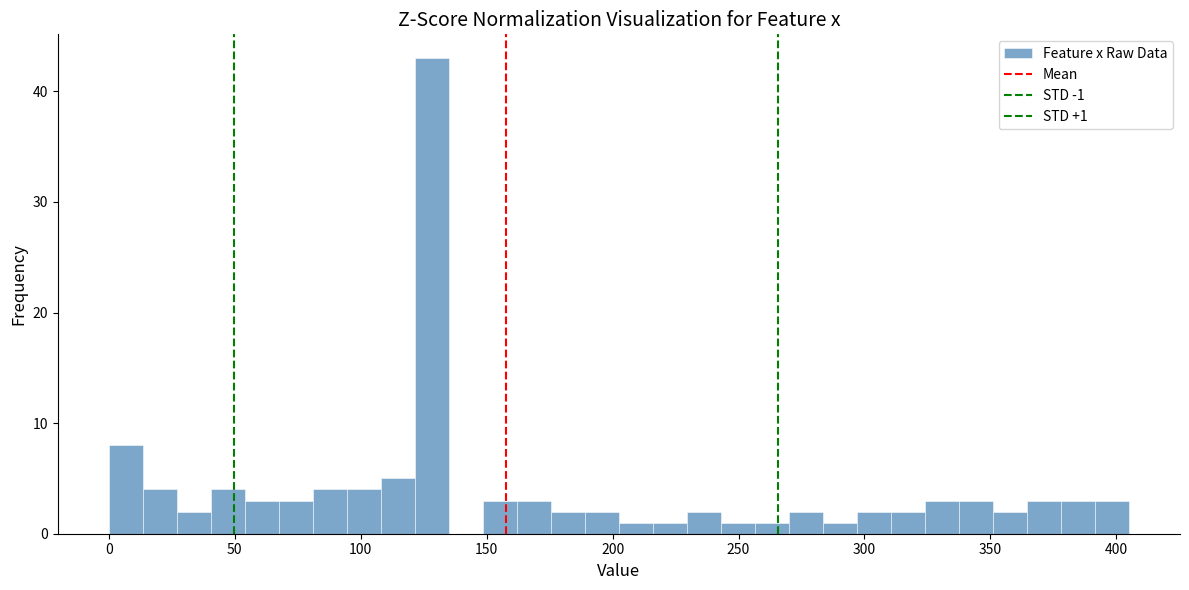

Read against the x-axis, roughly where is the centre of the tallest bar?

130